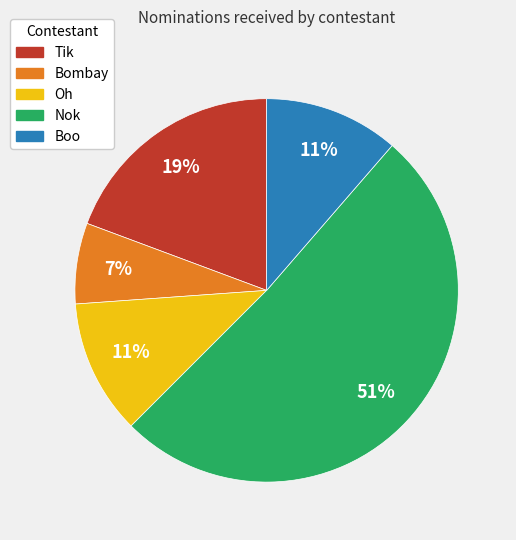

How many segments does this pie chart have?

5